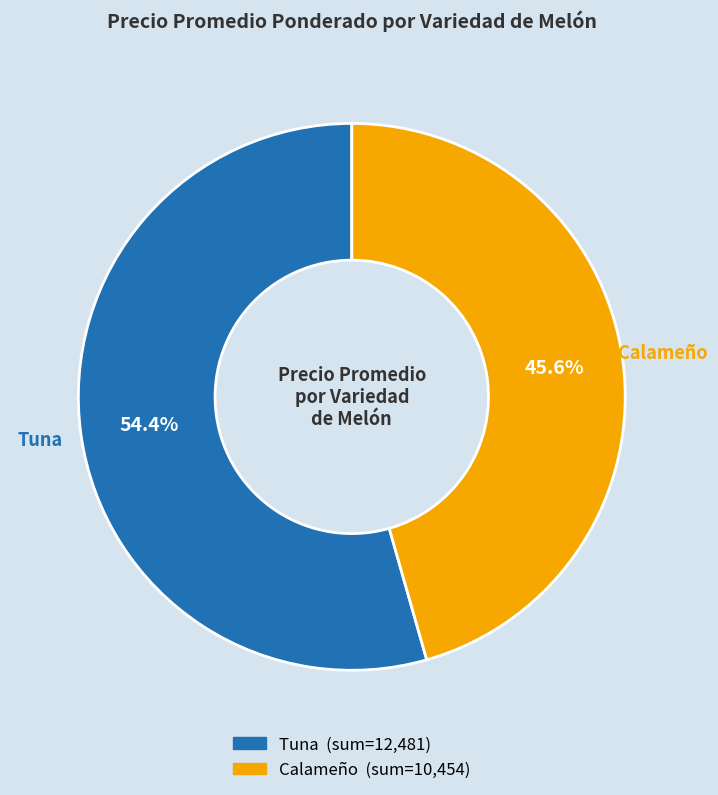

Is there a majority slice in this chart?

Yes